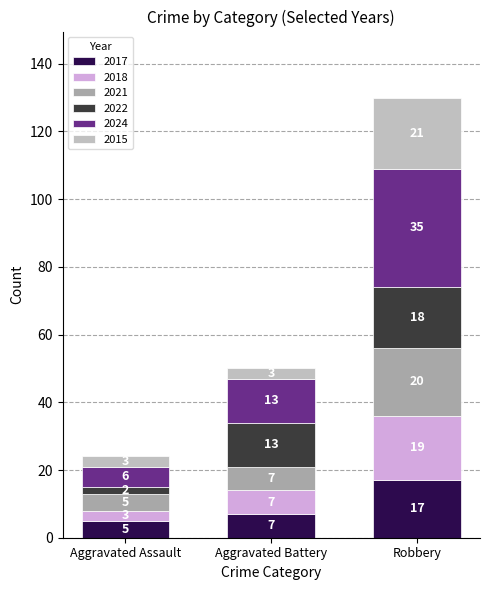

Reading right to left, what are the values for 2017?

Robbery=17	Aggravated Battery=7	Aggravated Assault=5